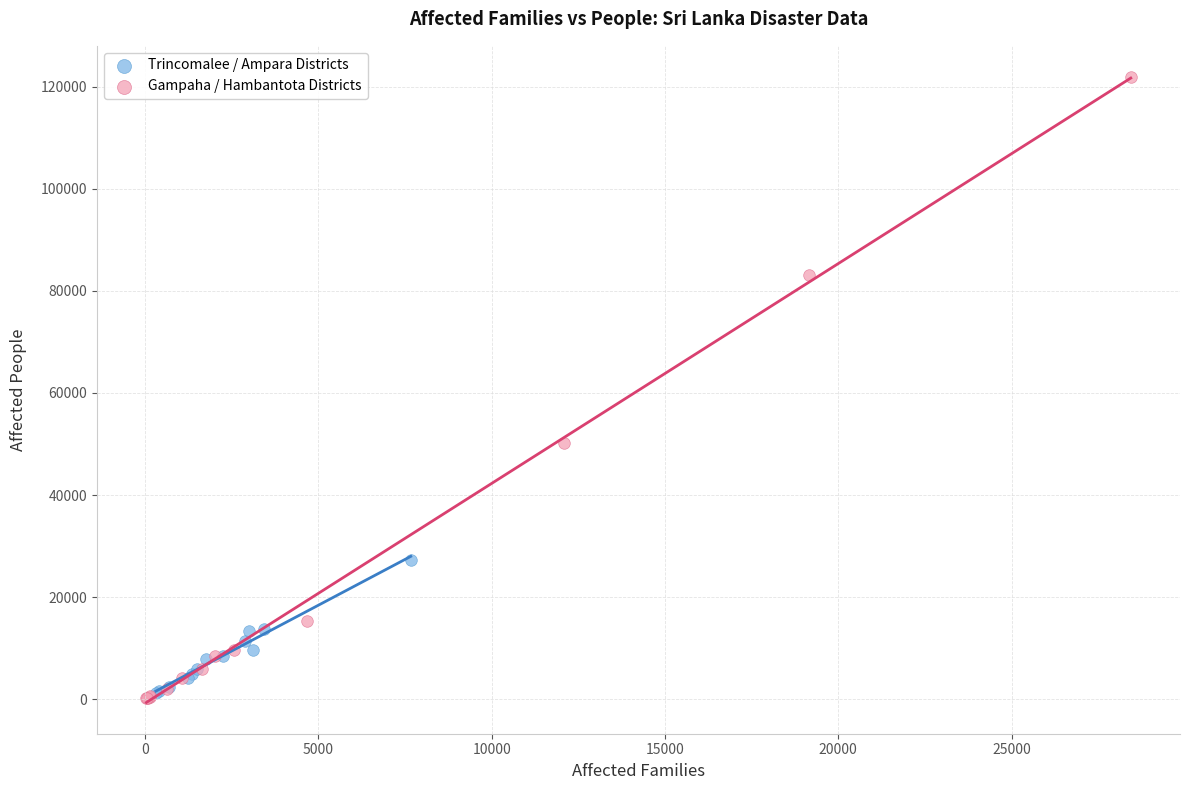

Which series contains the highest Y value?

Gampaha / Hambantota Districts